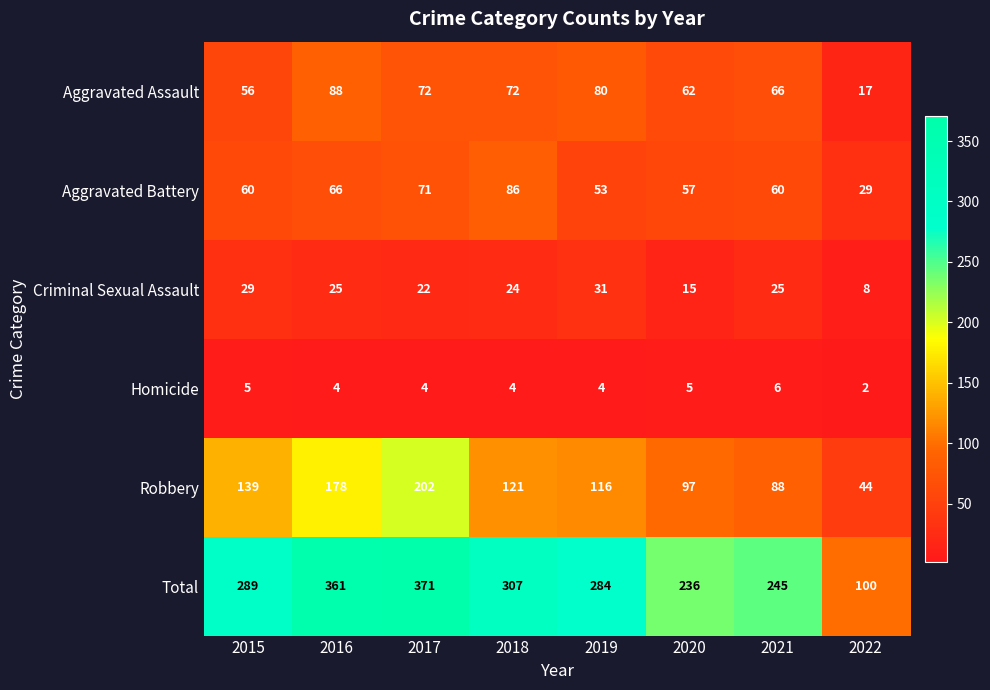

True or false: Aggravated Battery has a value of 86 at 2018.

True